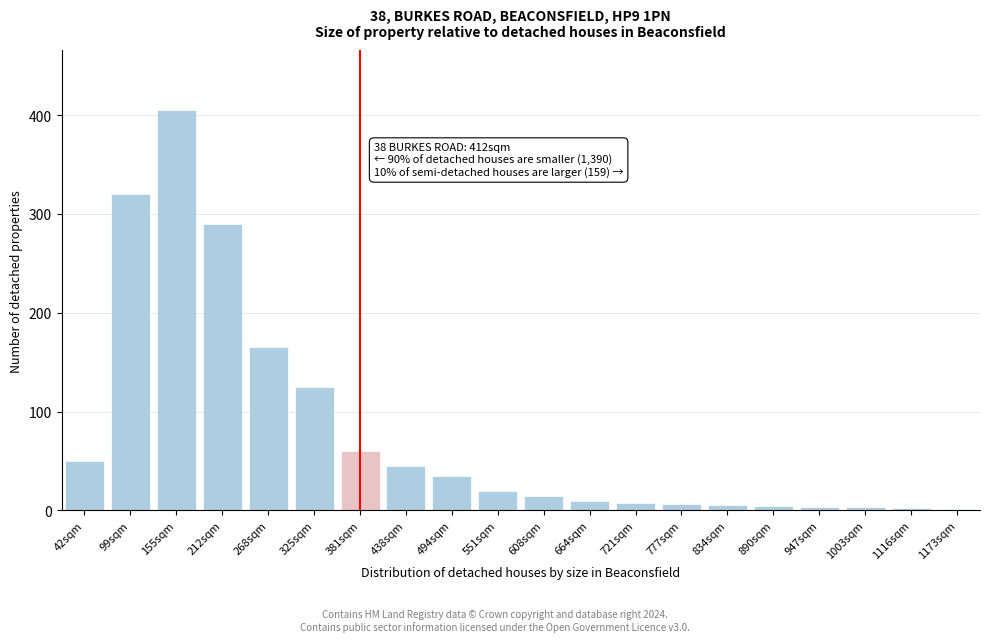

True or false: the data shows 320 at 99sqm.

True